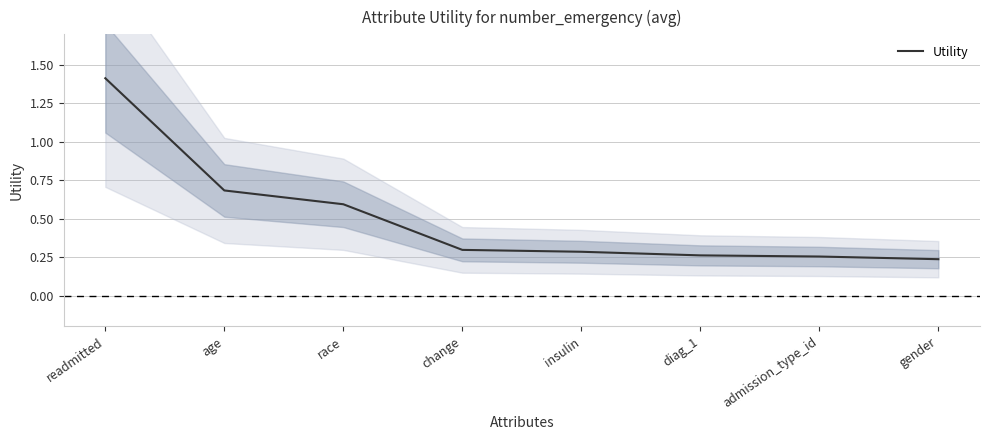

Which has a higher value, readmitted or change?

readmitted